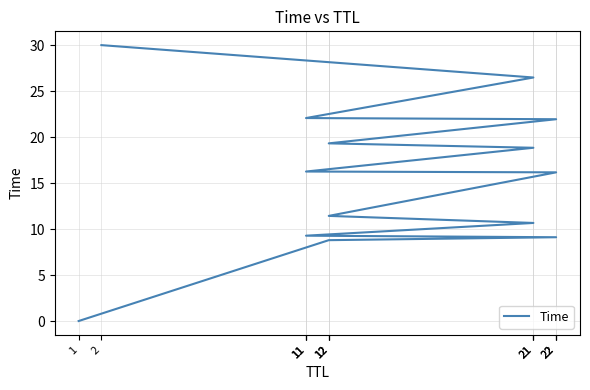

True or false: the data shows 26.8 at 12.

False